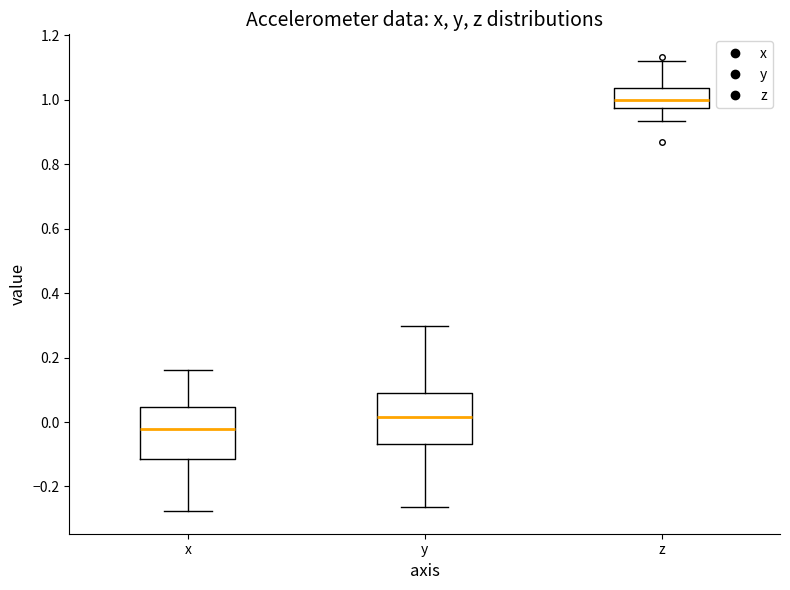

Where does the upper whisker of the box for x end on the y-axis? The values are not printed on the chart, so give them approximately, as read against the axis.

0.16